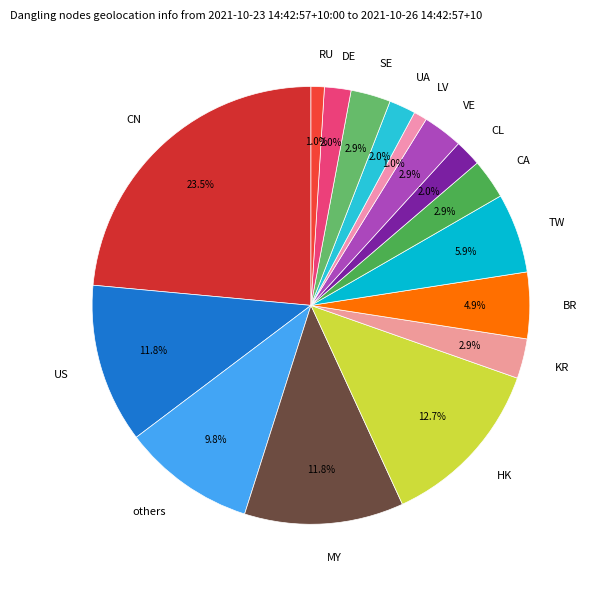

Which slice is the largest?

CN